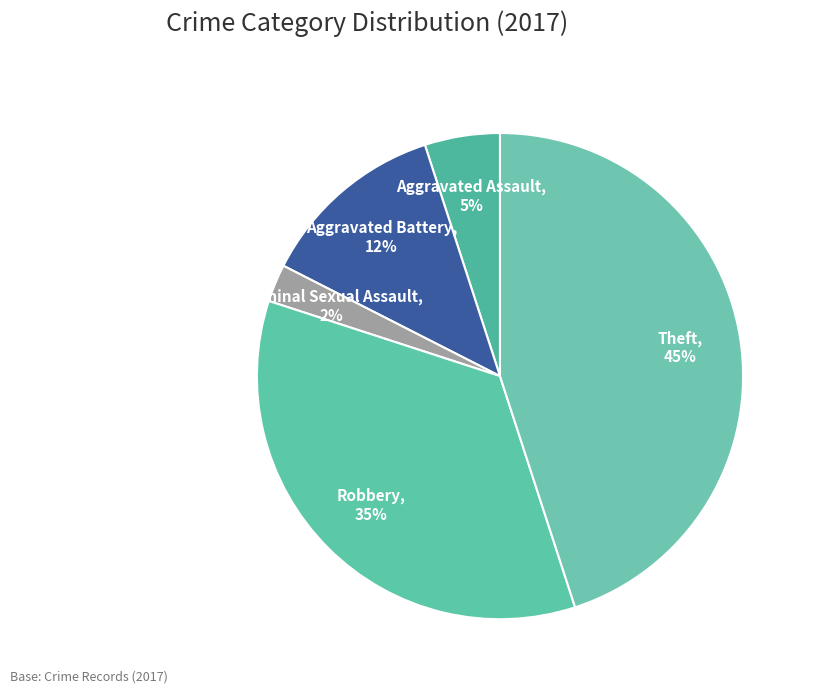

Count the number of slices in the pie.

5